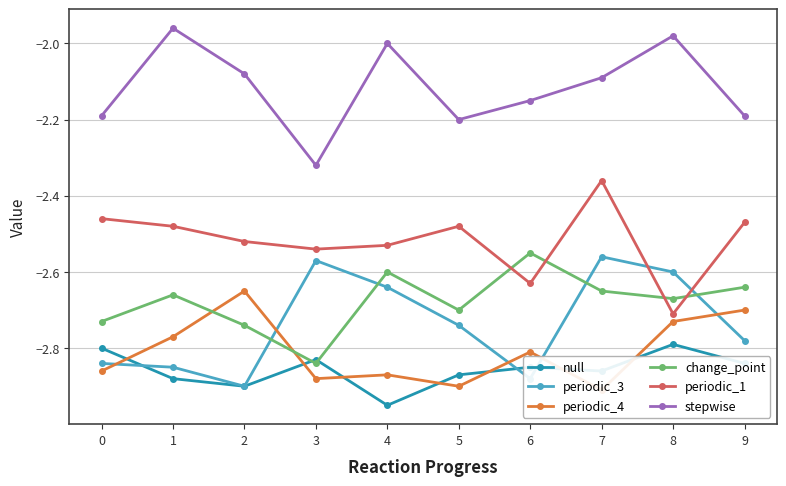

Which has a higher value, 8 or 2?

8